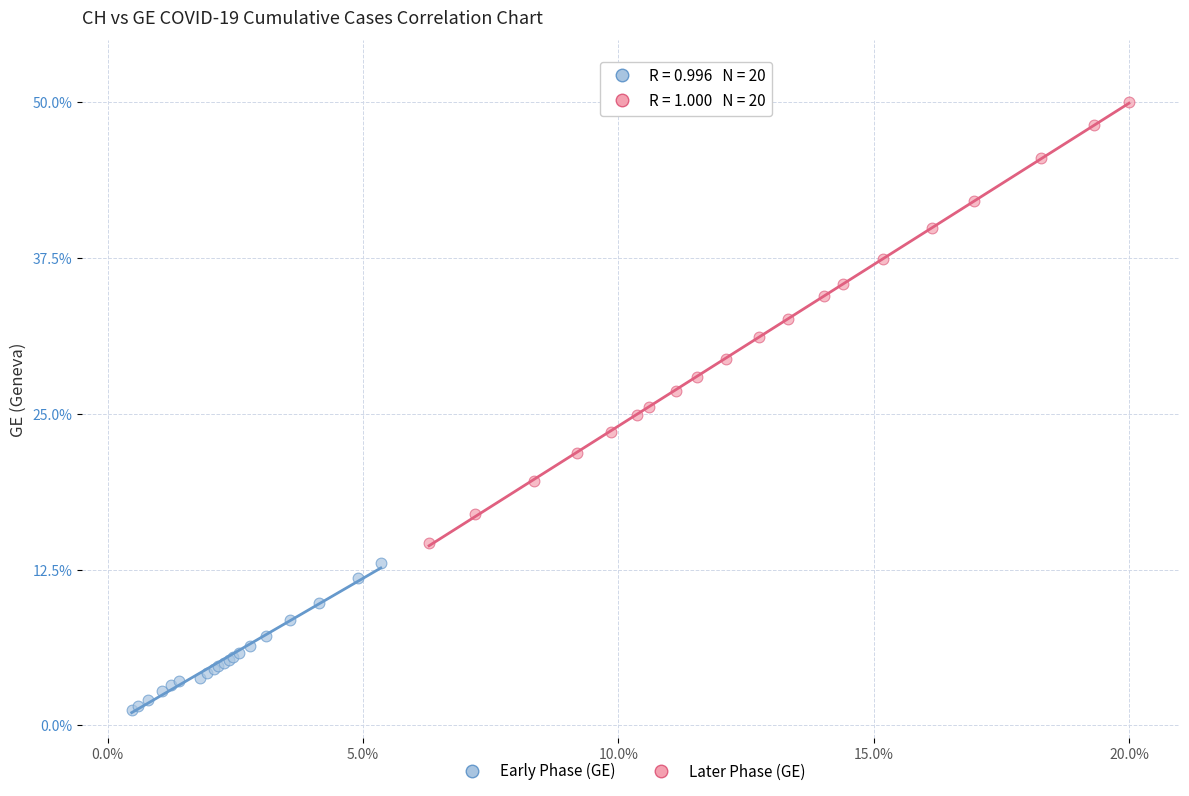

Which series contains the highest Y value?

Later Phase (GE)